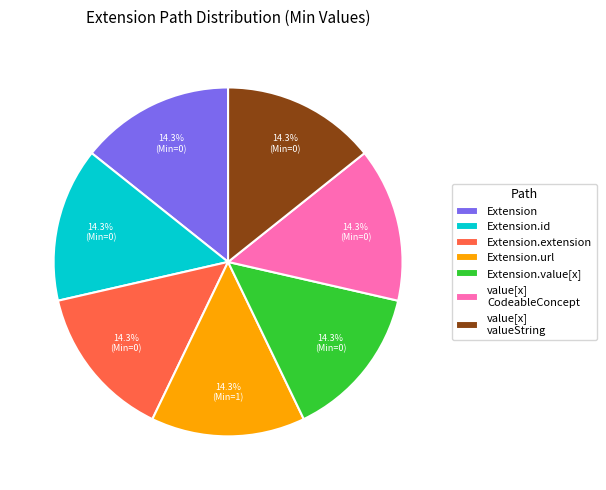

Approximately how many times larger is the value at value[x] valueString compared to Extension?

1.0